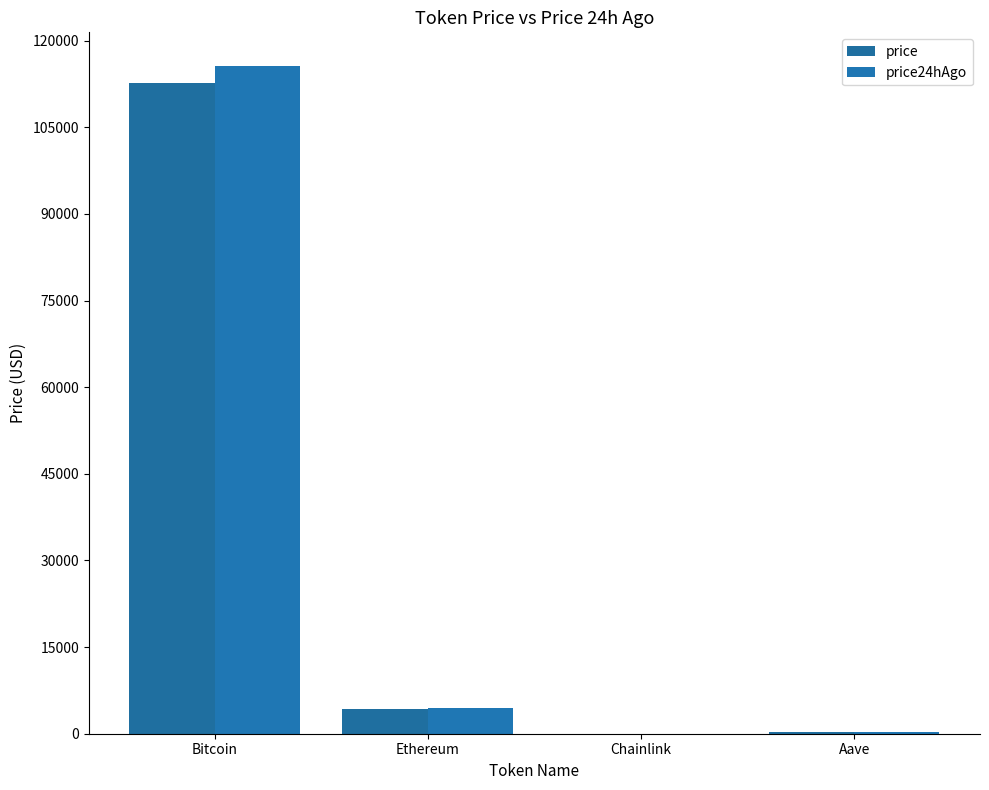

Reading left to right, what are all the values shown in this chart?

price: Bitcoin=112739.0	Ethereum=4203.8	Chainlink=21.4	Aave=267.6
price24hAgo: Bitcoin=115647.0	Ethereum=4472.0	Chainlink=23.2	Aave=296.8